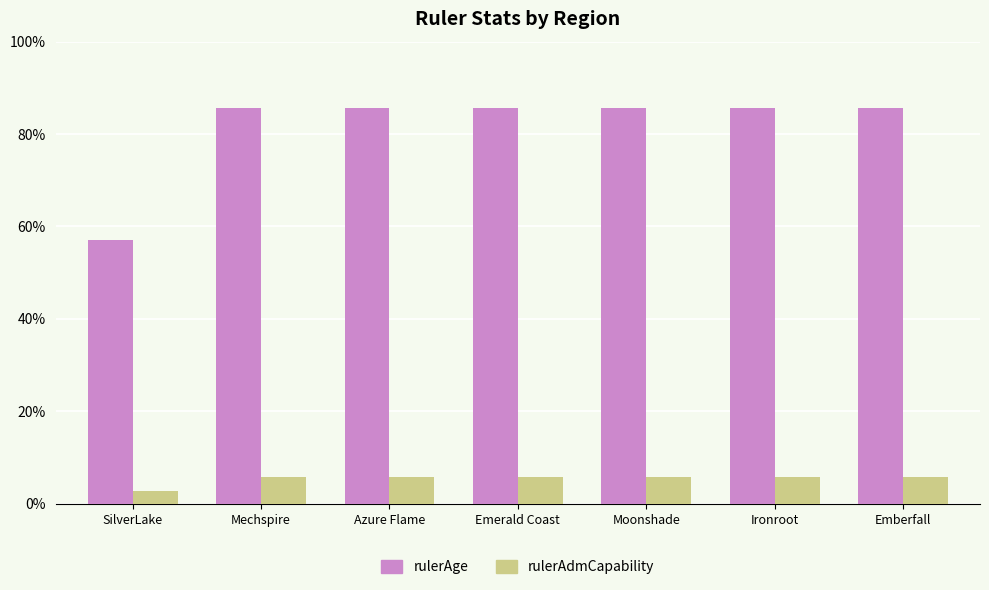

Are the bars horizontal?

No